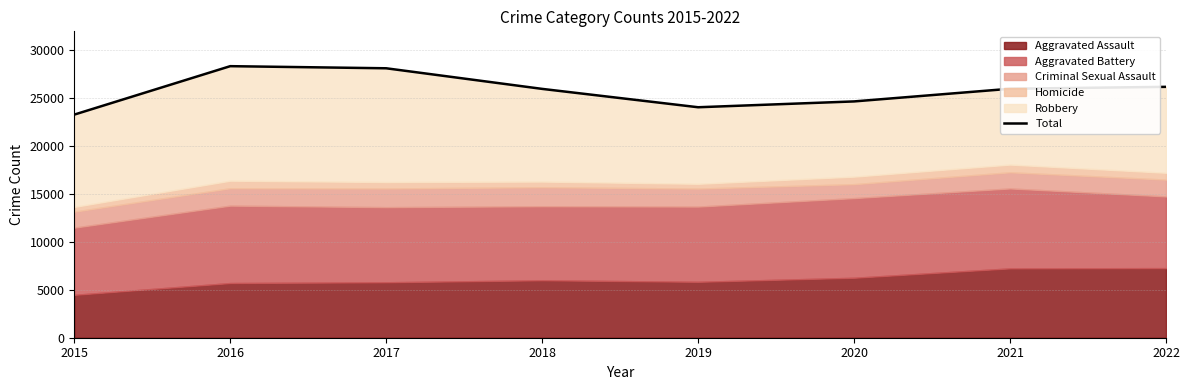

True or false: the data shows 45097 at 2021.

False